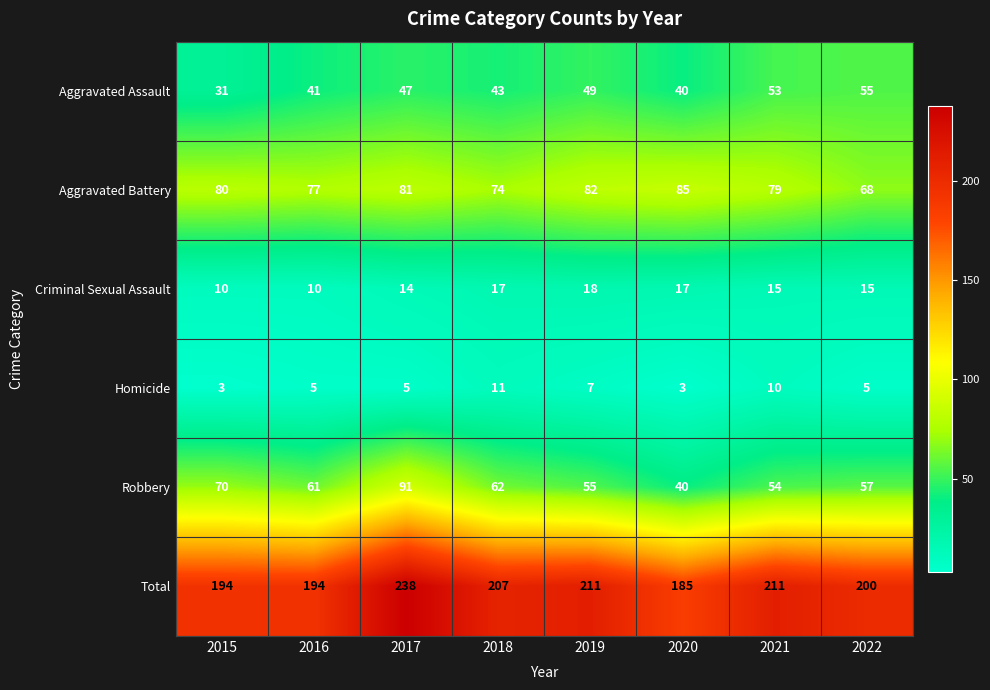

Which series has the largest range (max minus min)?

Total